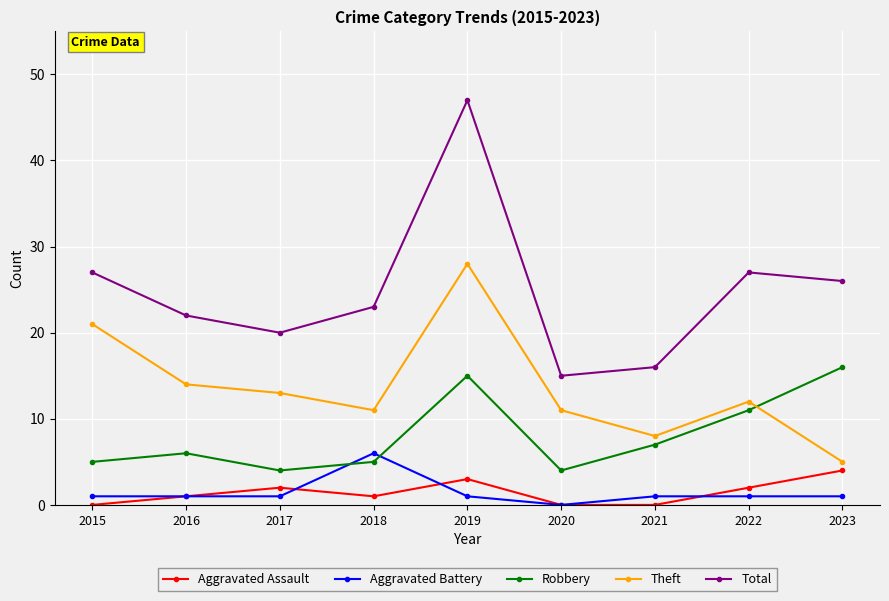

What are all the series names shown in the legend?

Aggravated Assault, Aggravated Battery, Robbery, Theft, Total